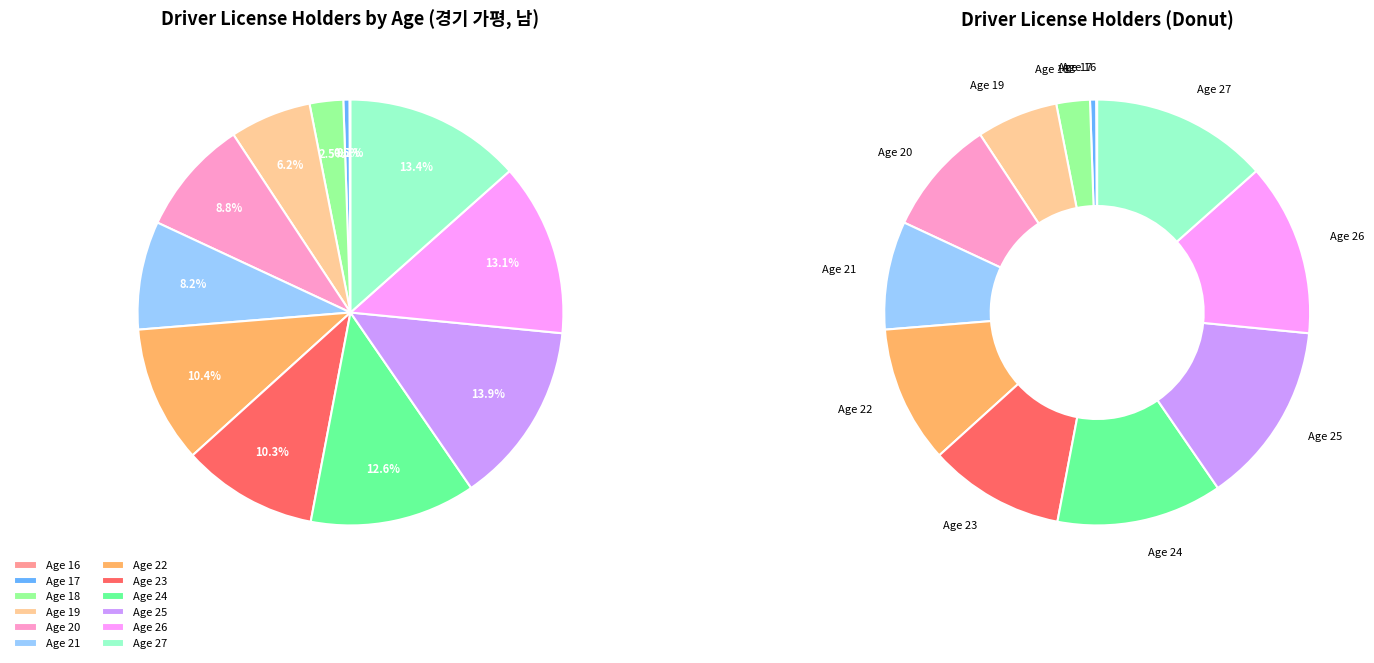

Is there any slice that represents more than half of the pie?

No